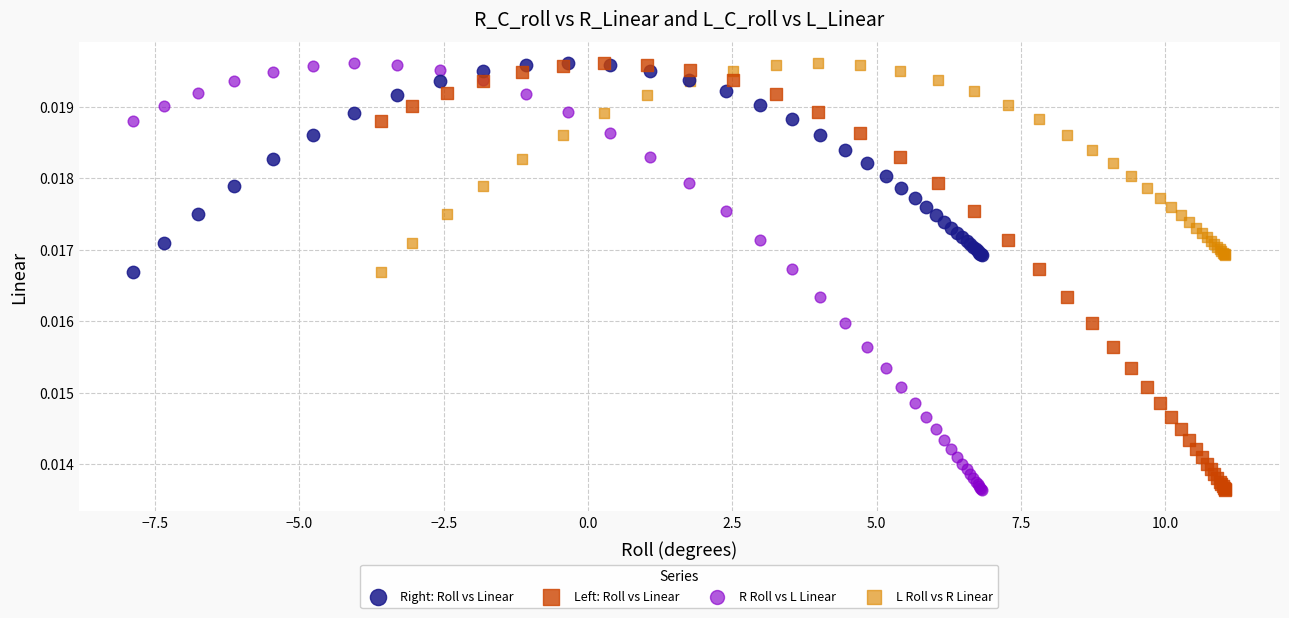

What are all the series names shown in the legend?

Right: Roll vs Linear, Left: Roll vs Linear, R Roll vs L Linear, L Roll vs R Linear